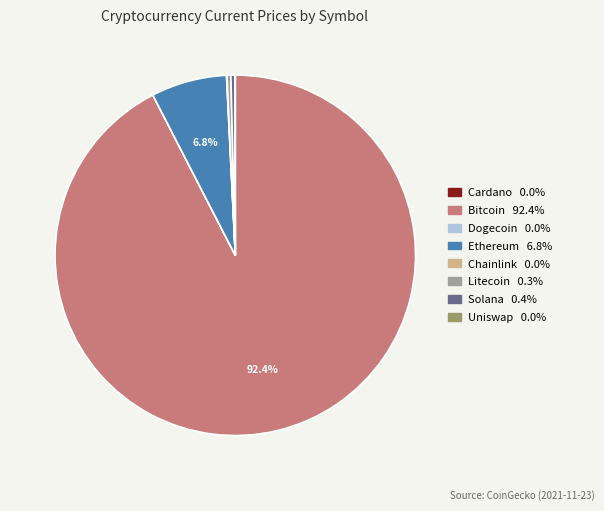

Is there a majority slice in this chart?

Yes